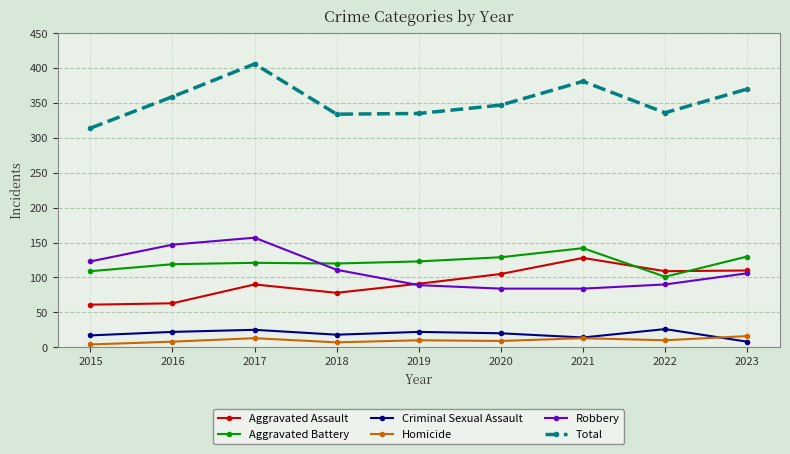

What is the sum of all Aggravated Assault values?

835